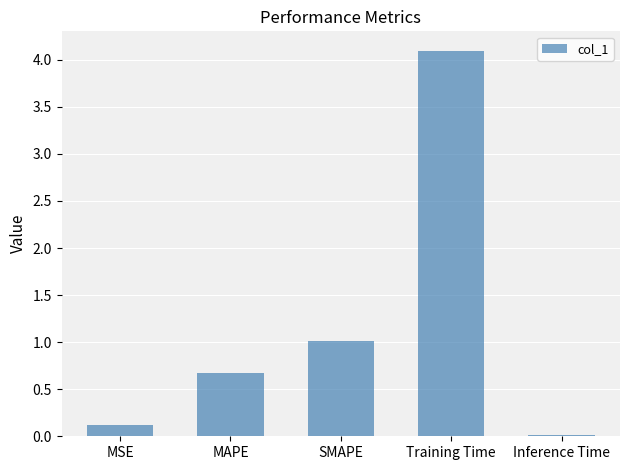

How many data points does each series have?

5